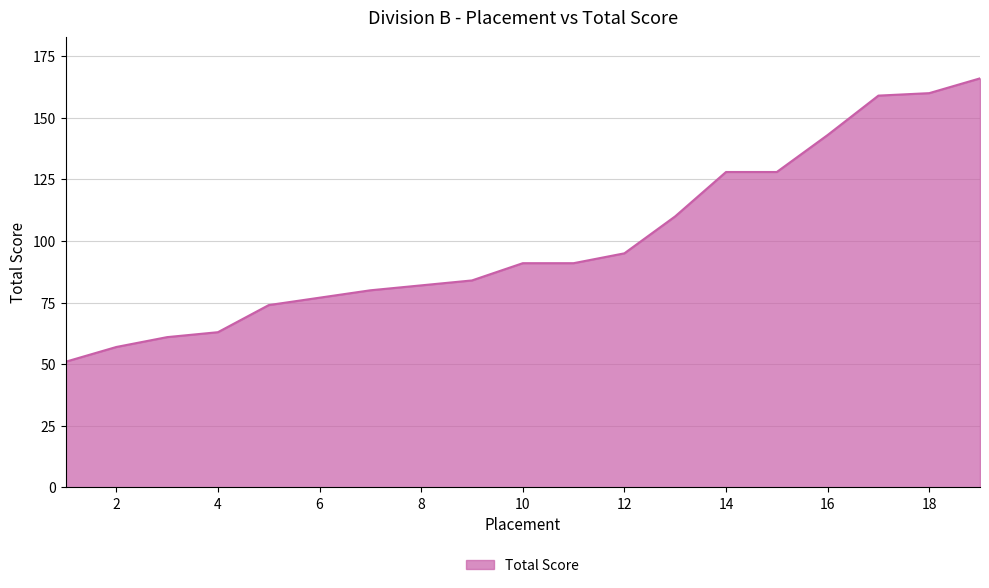

What is the difference between the maximum and minimum values?

115